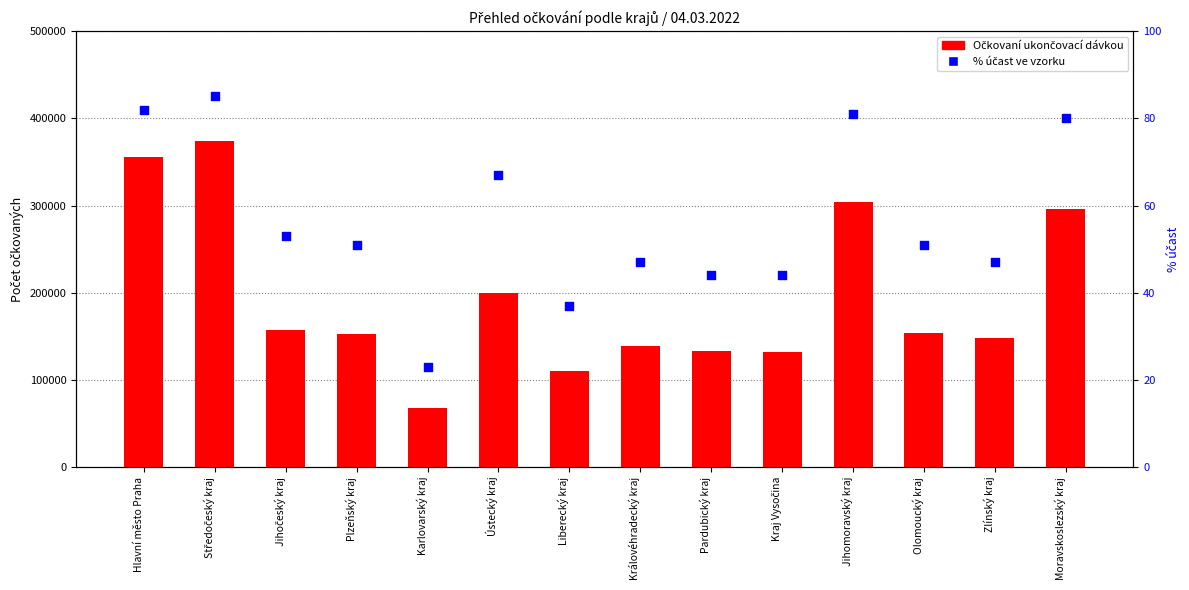

Is the value of Očkovaní ukončovací dávkou at Liberecký kraj greater than the value of % účast at Olomoucký kraj?

Yes